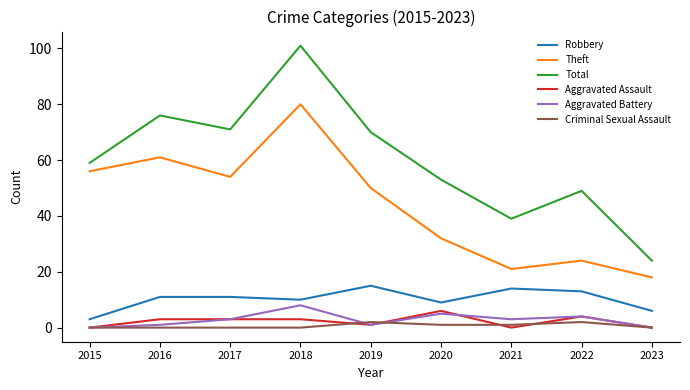

What is the highest value of the Robbery series?

15